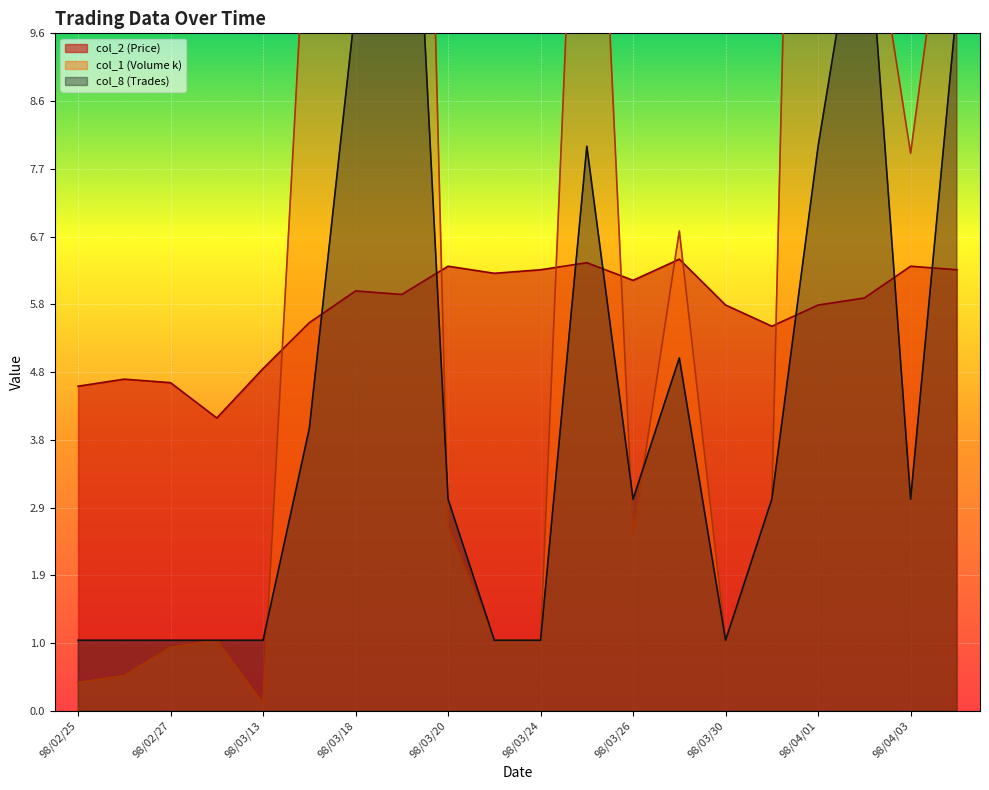

List the labels in order of col_8 (Trades) value, largest first.

98/03/19, 98/04/02, 98/03/18, 98/04/06, 98/03/25, 98/04/01, 98/03/27, 98/03/17, 98/03/20, 98/03/26, 98/03/31, 98/04/03, 98/02/25, 98/02/26, 98/02/27, 98/03/03, 98/03/13, 98/03/23, 98/03/24, 98/03/30